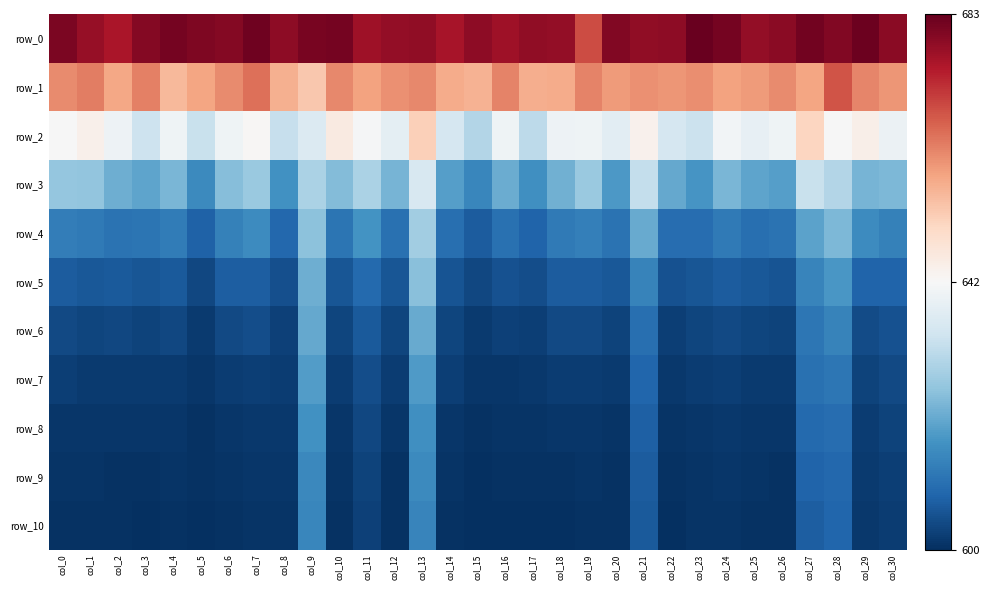

The value of row_10 at col_30 is 897.4. True or false?

False